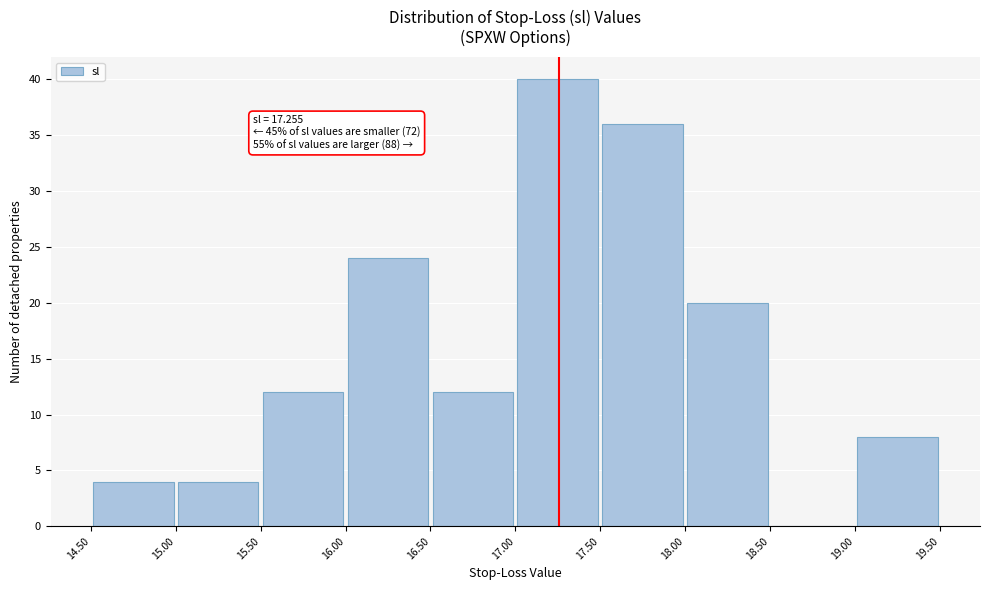

Which range on the x-axis has the tallest bar?

17.00 to 17.50